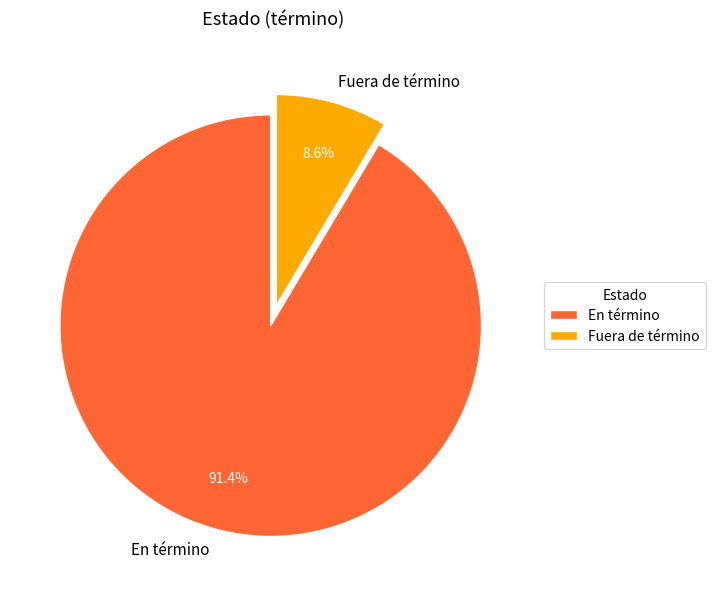

Count the number of slices in the pie.

2